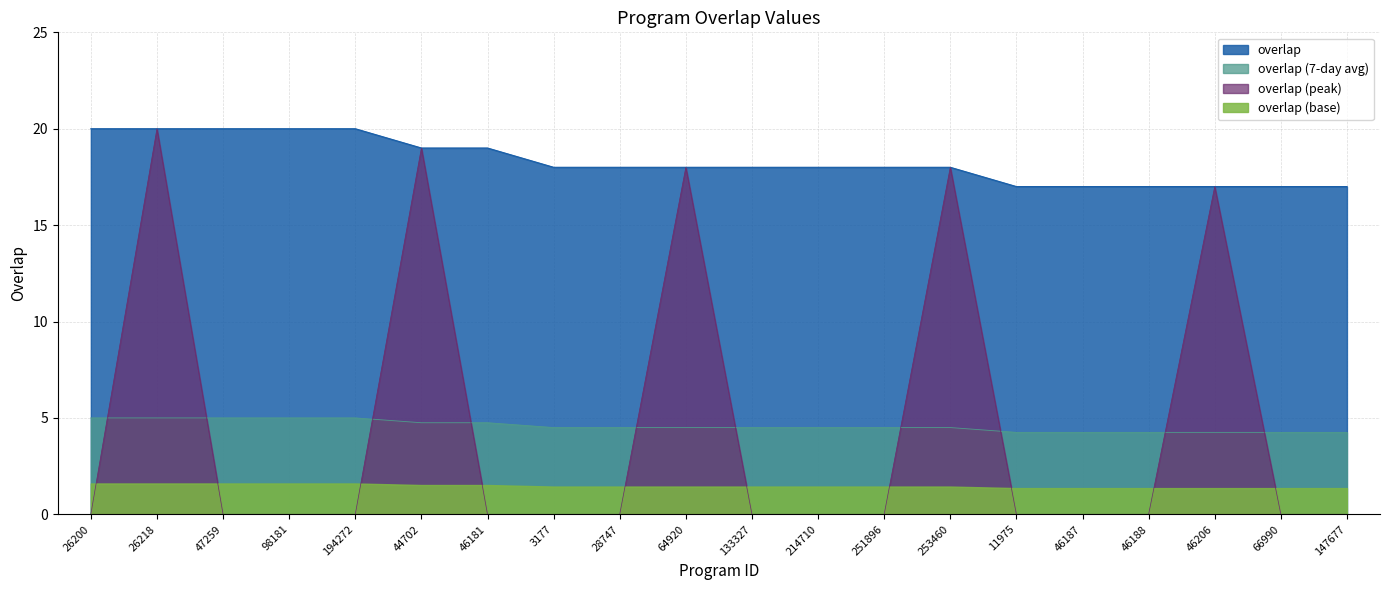

Which has a higher value, 214710 or 26218?

26218